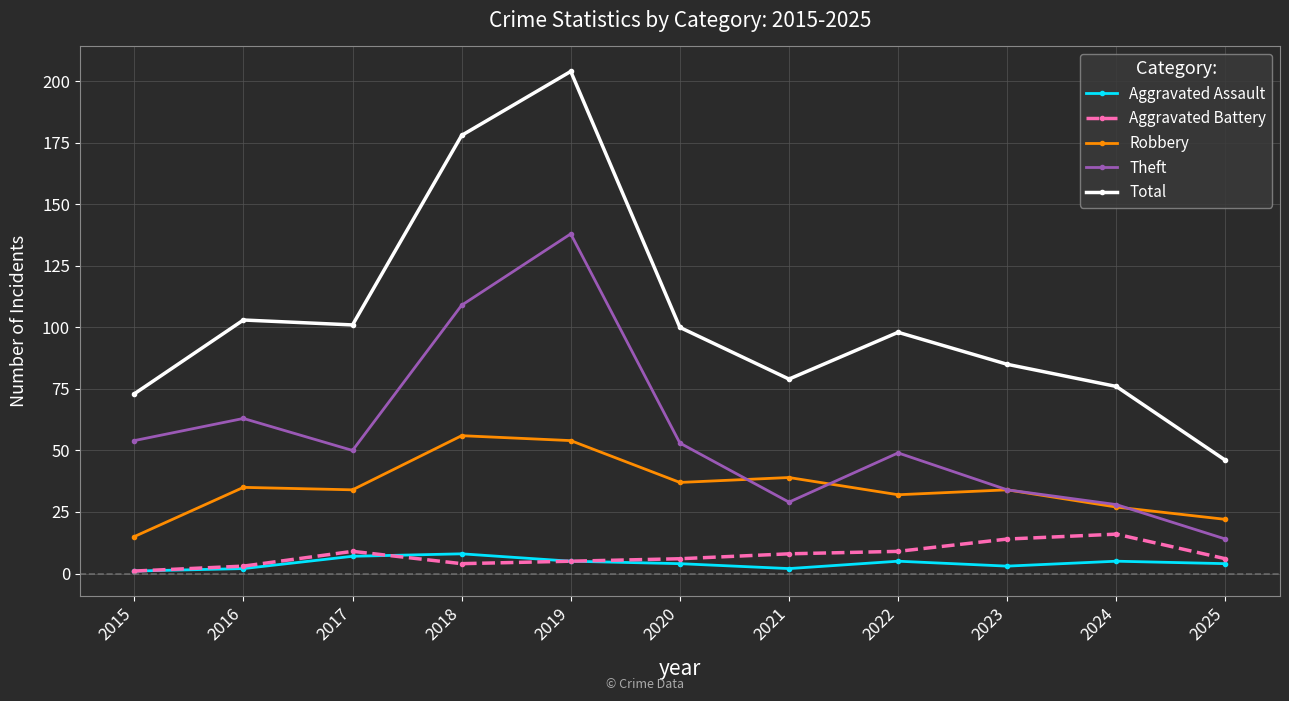

At which category is the sum across all series the highest?

2019